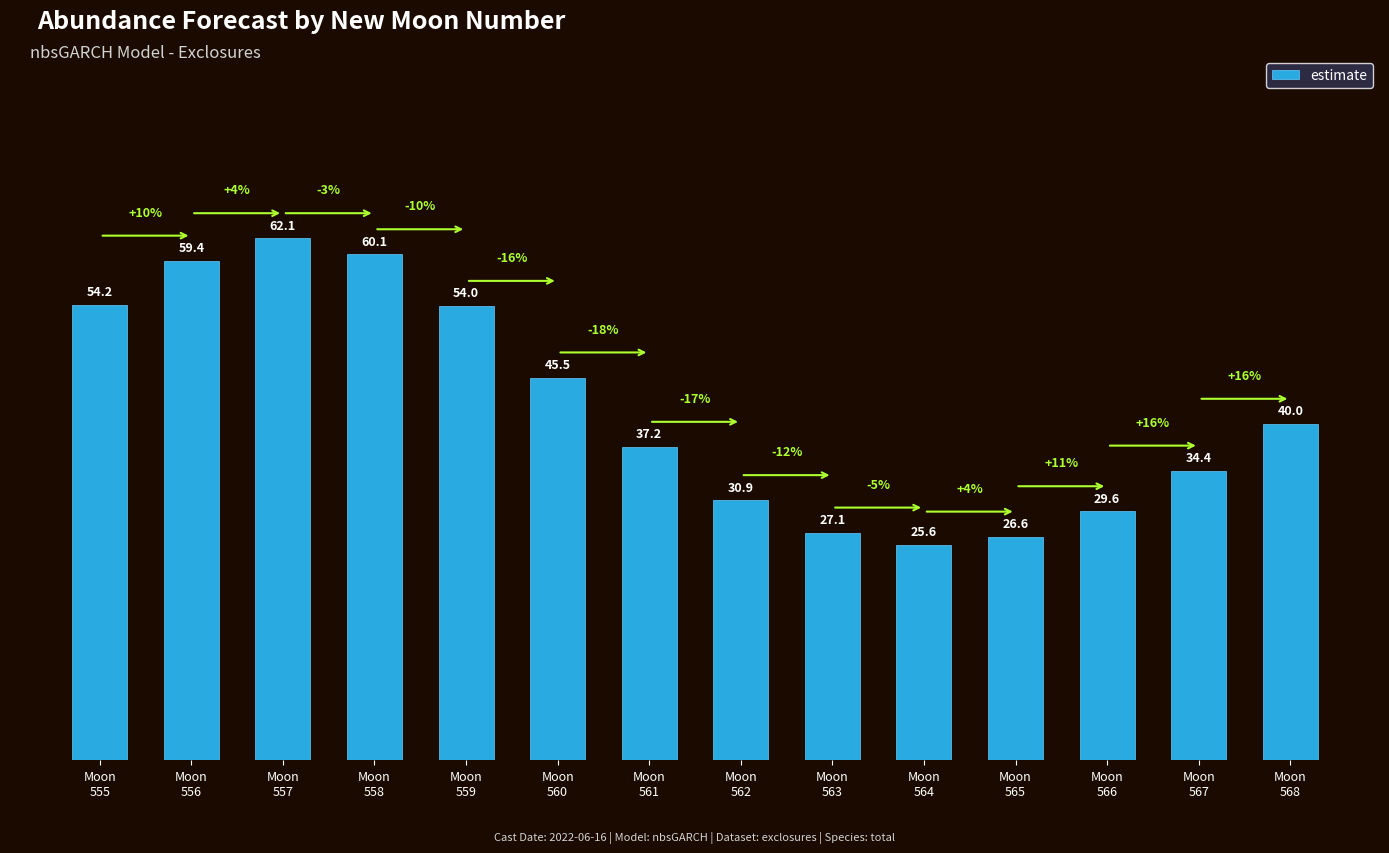

Which category has the lowest value across all series?

Moon
564